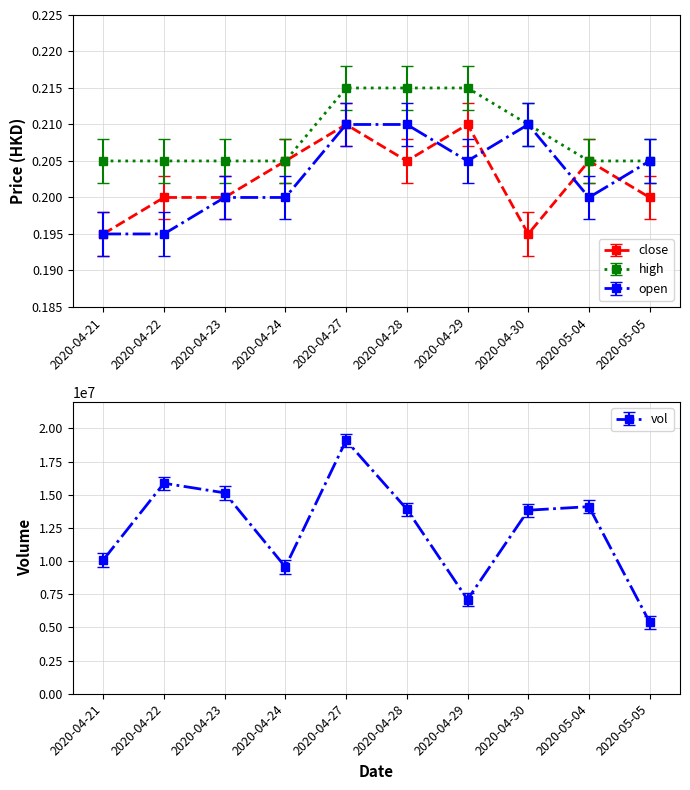

What is the label of the 3rd point from the right?

2020-04-30